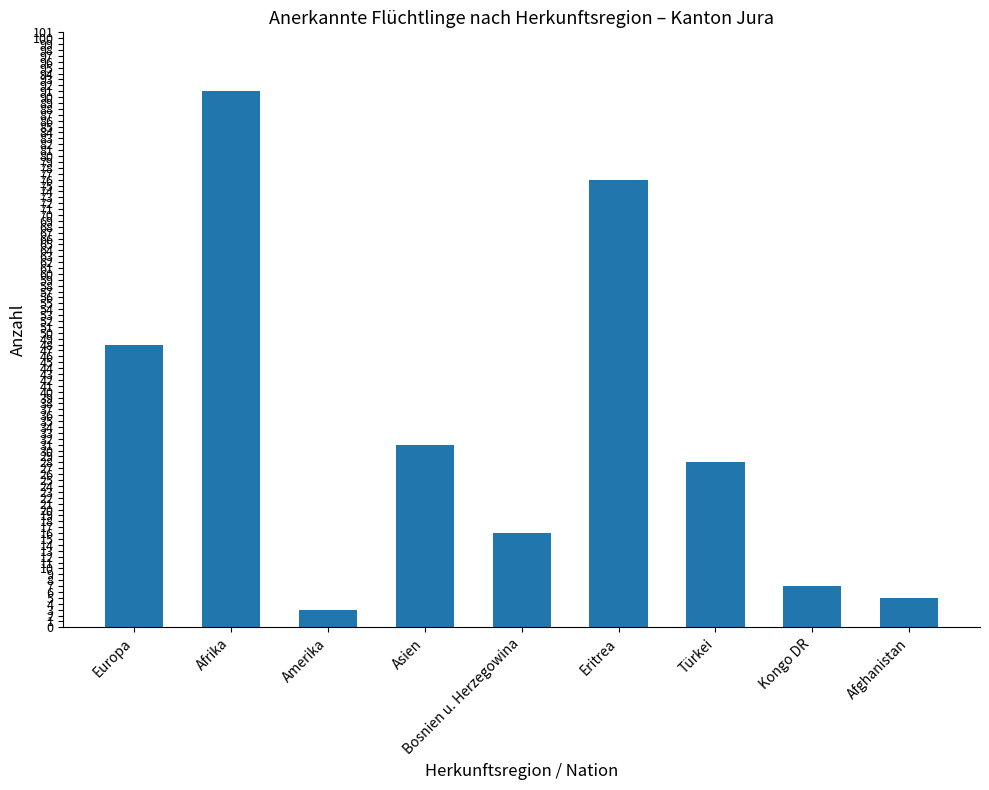

Reading right to left, transcribe all the data shown in this chart.

Afghanistan=5	Kongo DR=7	Türkei=28	Eritrea=76	Bosnien u. Herzegowina=16	Asien=31	Amerika=3	Afrika=91	Europa=48